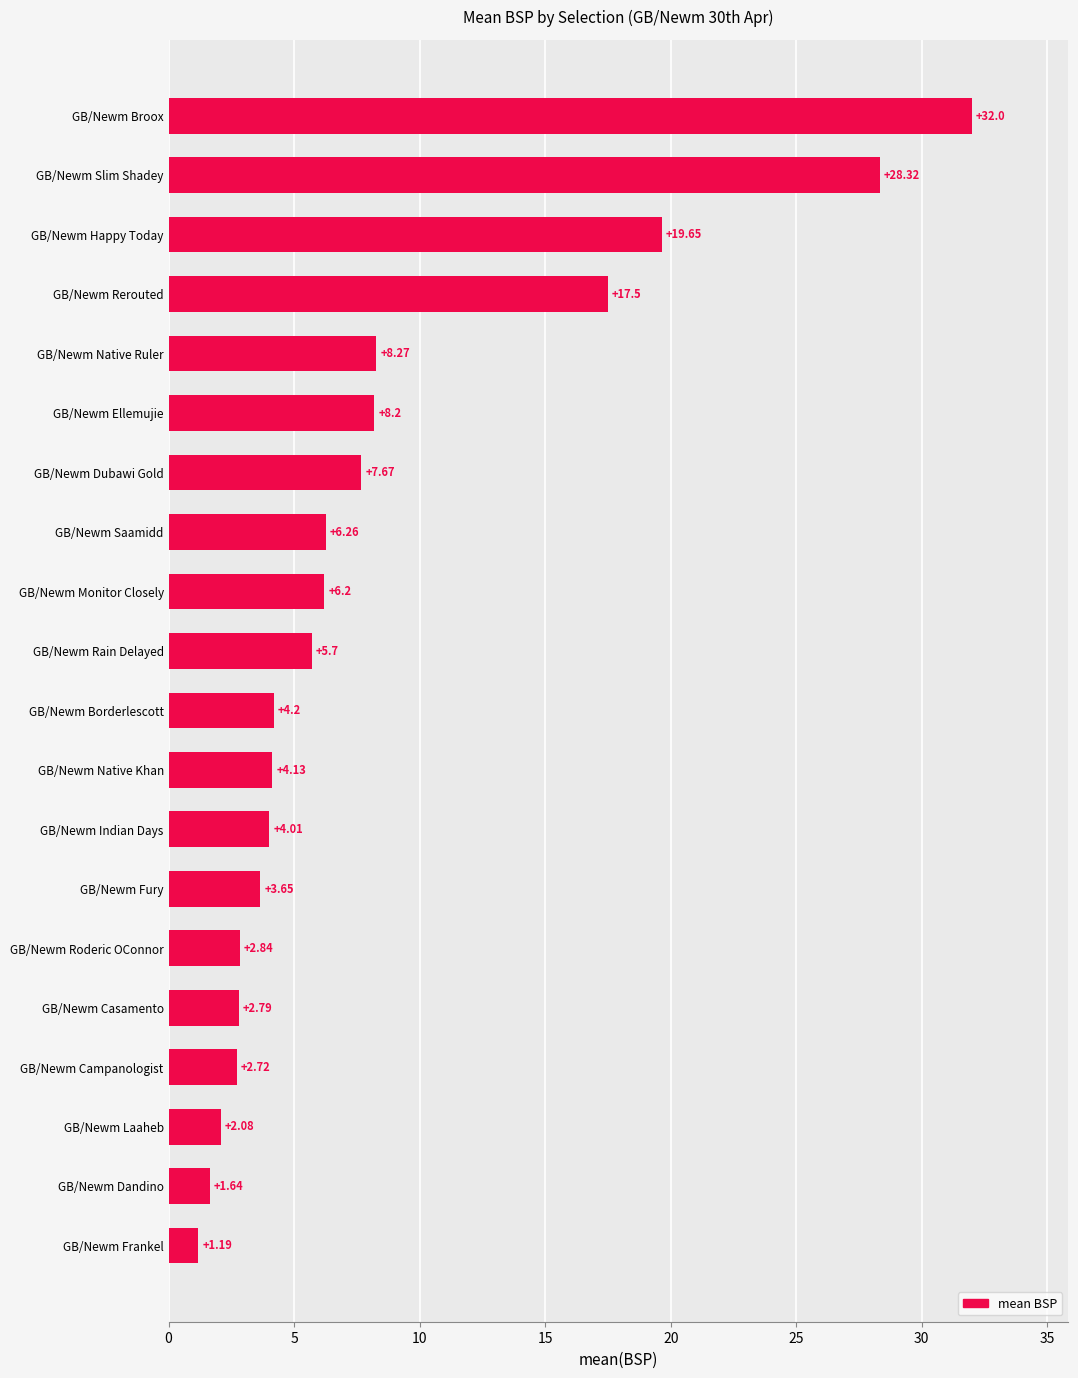

What is the change in value from GB/Newm Dandino to GB/Newm Saamidd?

+4.6